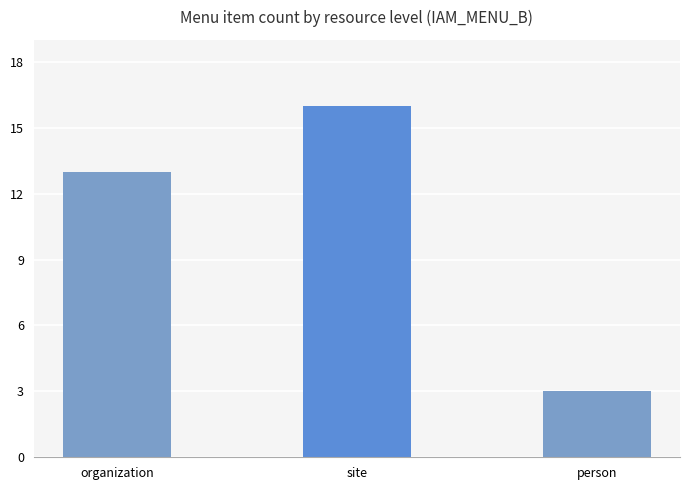

True or false: the data shows 16 at site.

True